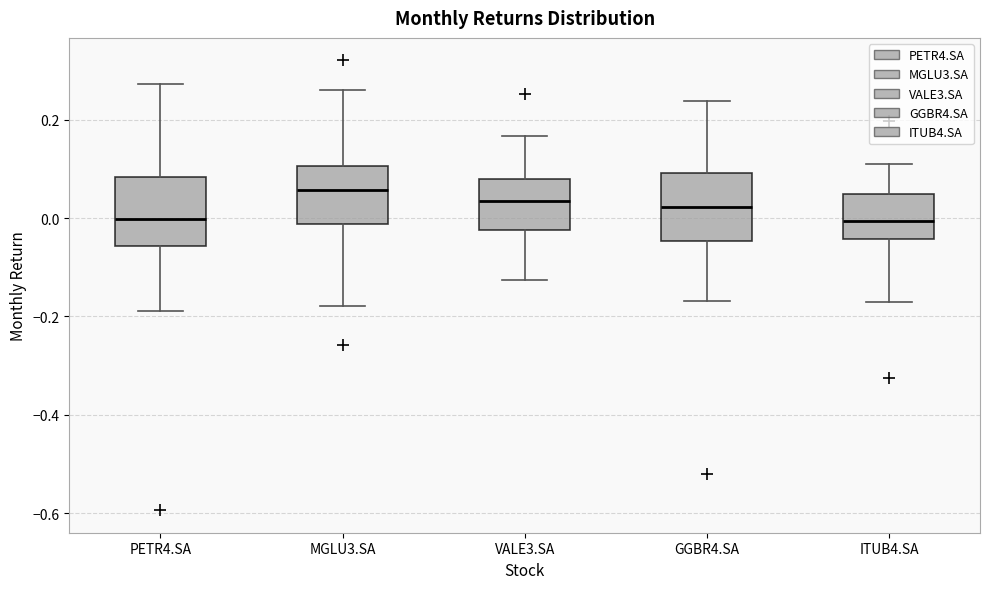

Reading left to right, transcribe this box plot: for each box, give where its median line is, the range the box spans, and where its two whiskers end, as read against the y-axis. The values are not printed on the chart, so give them approximately, as read against the axis.

PETR4.SA: median 0.00, box -0.06 to 0.08, whiskers -0.18 to 0.28
MGLU3.SA: median 0.06, box -0.02 to 0.10, whiskers -0.18 to 0.26
VALE3.SA: median 0.04, box -0.02 to 0.08, whiskers -0.12 to 0.16
GGBR4.SA: median 0.02, box -0.04 to 0.10, whiskers -0.16 to 0.24
ITUB4.SA: median 0.00, box -0.04 to 0.04, whiskers -0.18 to 0.12